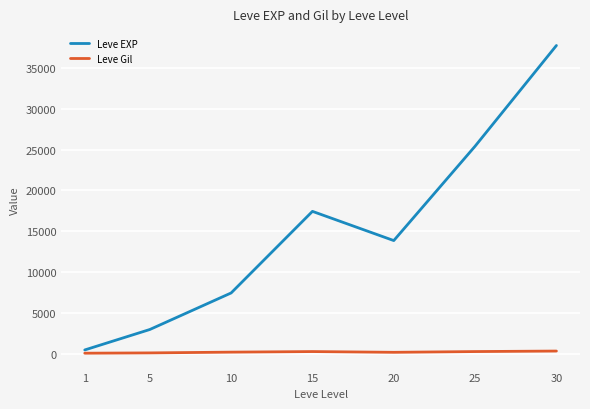

What is the minimum value shown in the chart?

113.0